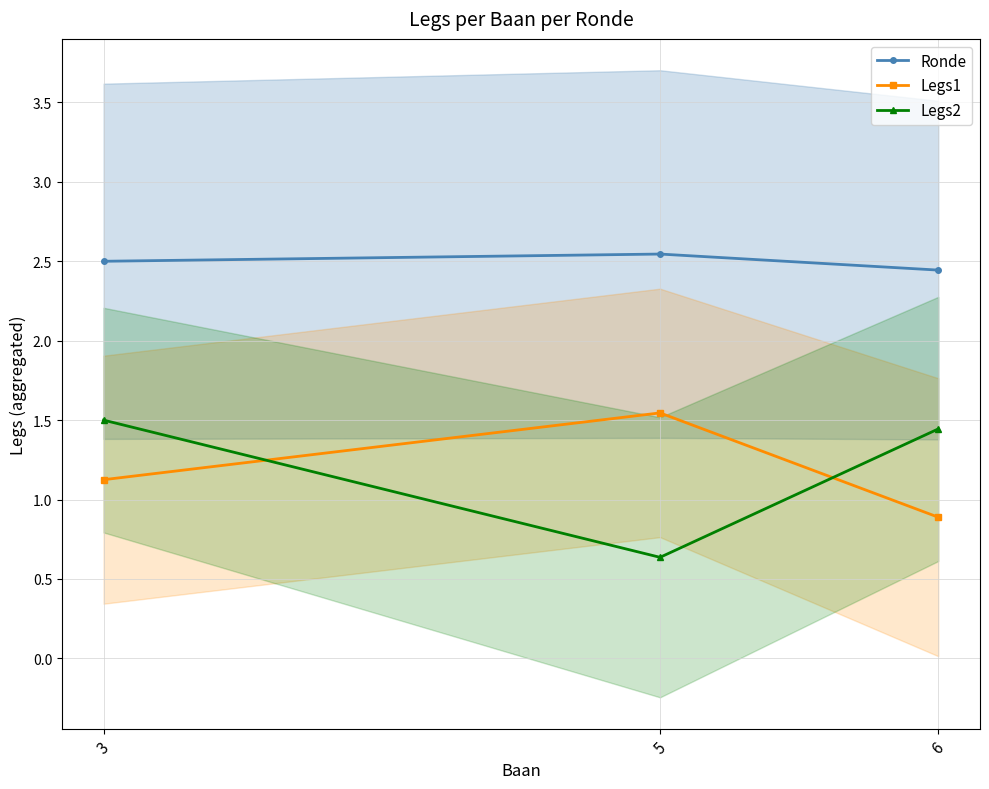

What is the maximum value for Legs2?

1.5